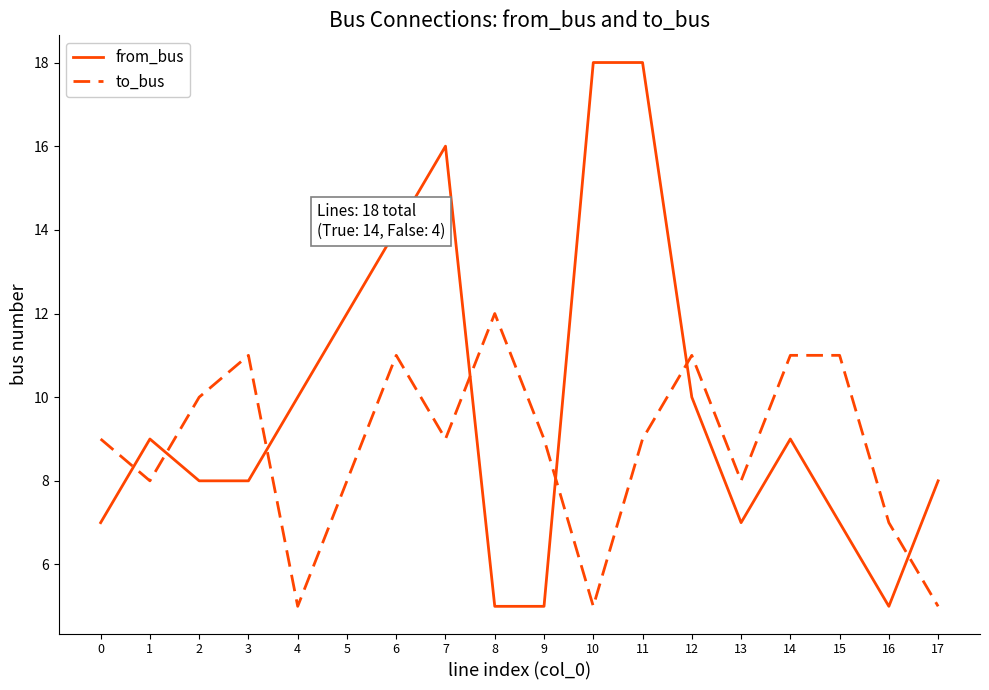

Is the value of from_bus at 0 greater than the value of to_bus at 15?

No